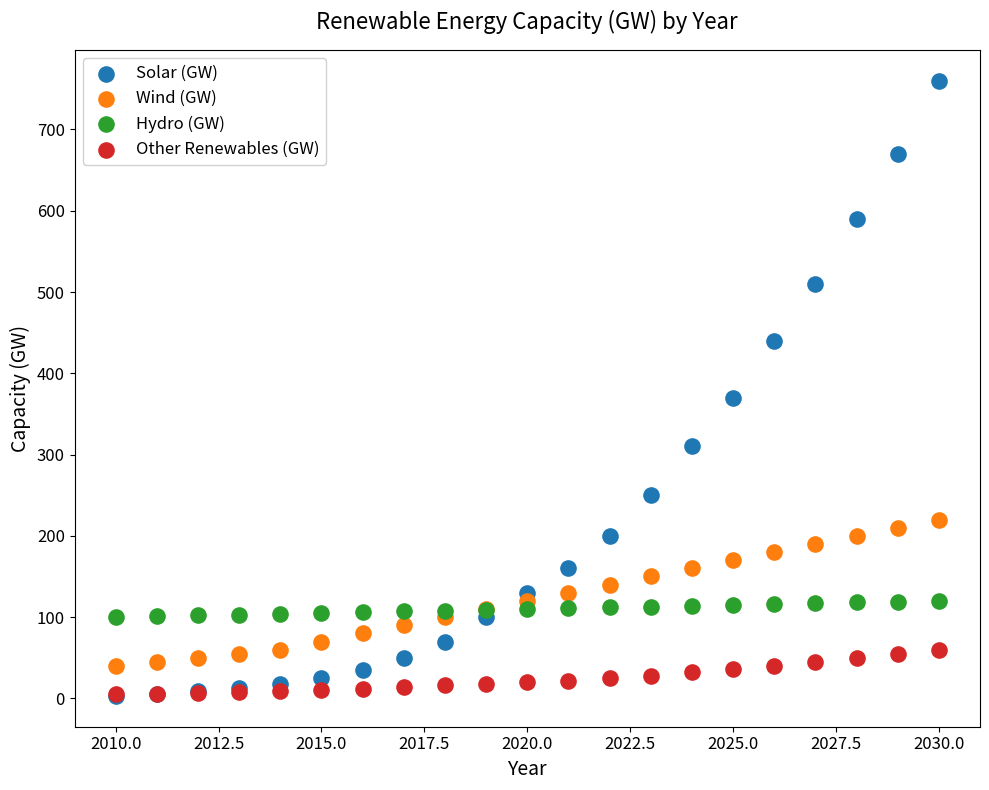

Which series has the largest Y range (max minus min)?

Solar (GW)